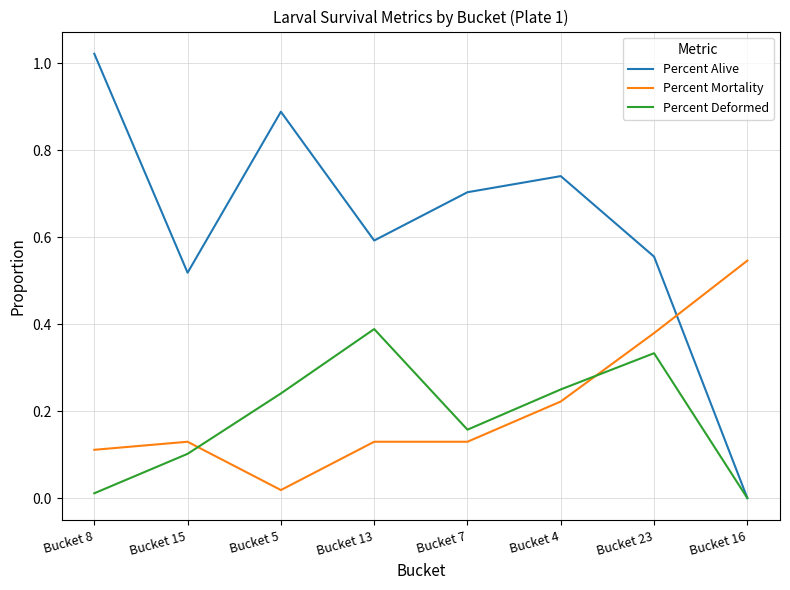

How many times do Percent Deformed and Percent Mortality cross each other?

2